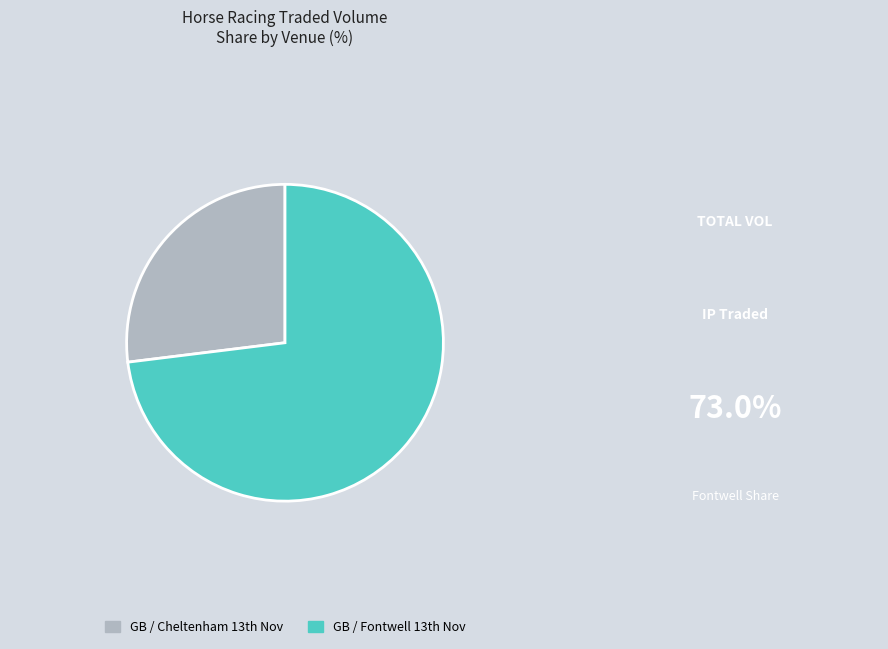

Count the number of slices in the pie.

2